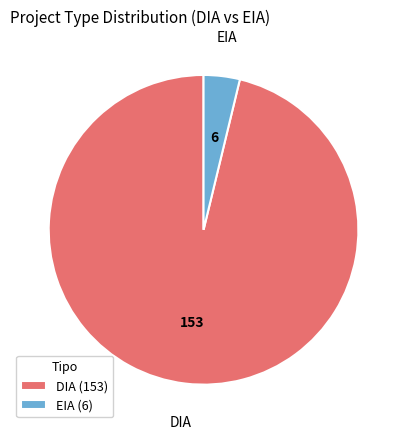

Is there a majority slice in this chart?

Yes